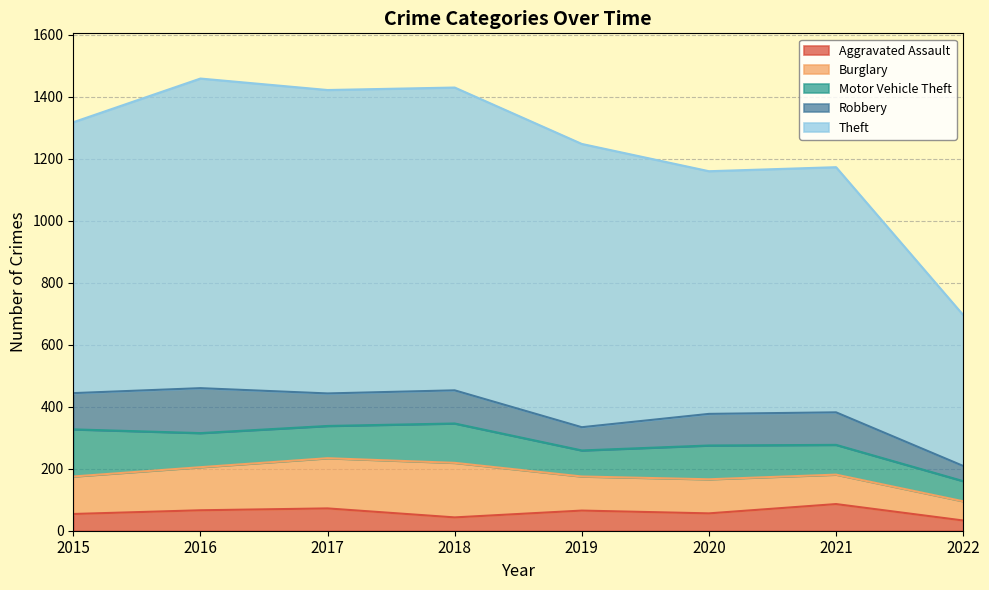

How many series are shown in this chart?

5